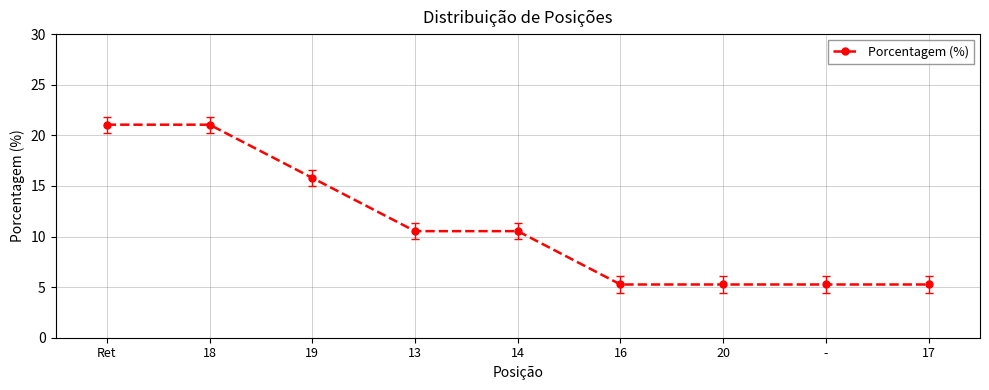

What is the smallest value displayed?

5.3